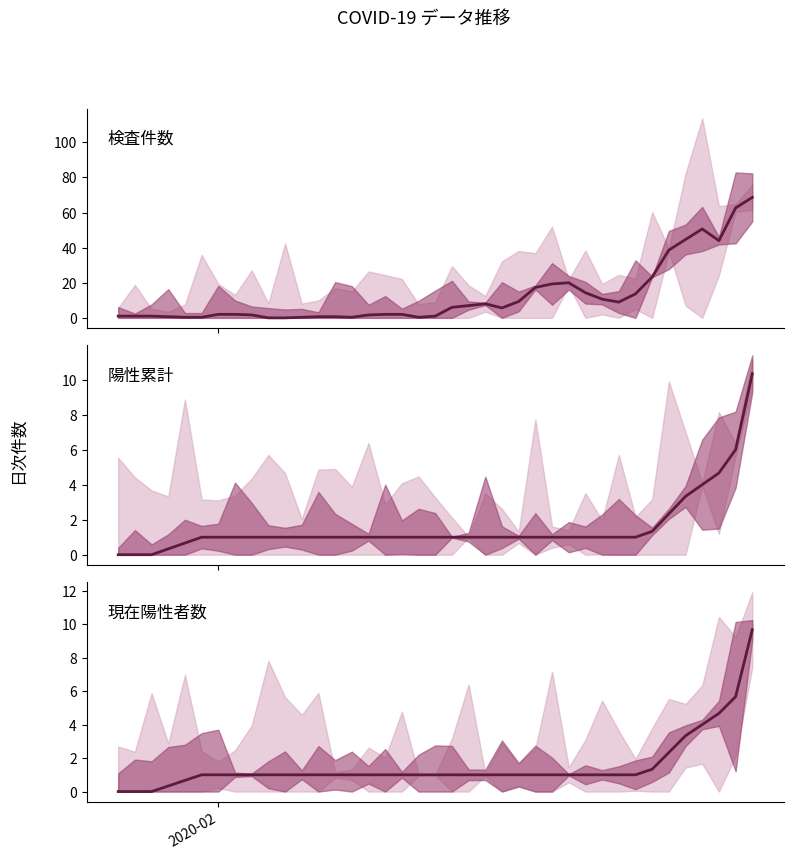

What is the average value of the 検査件数 series?

12.6